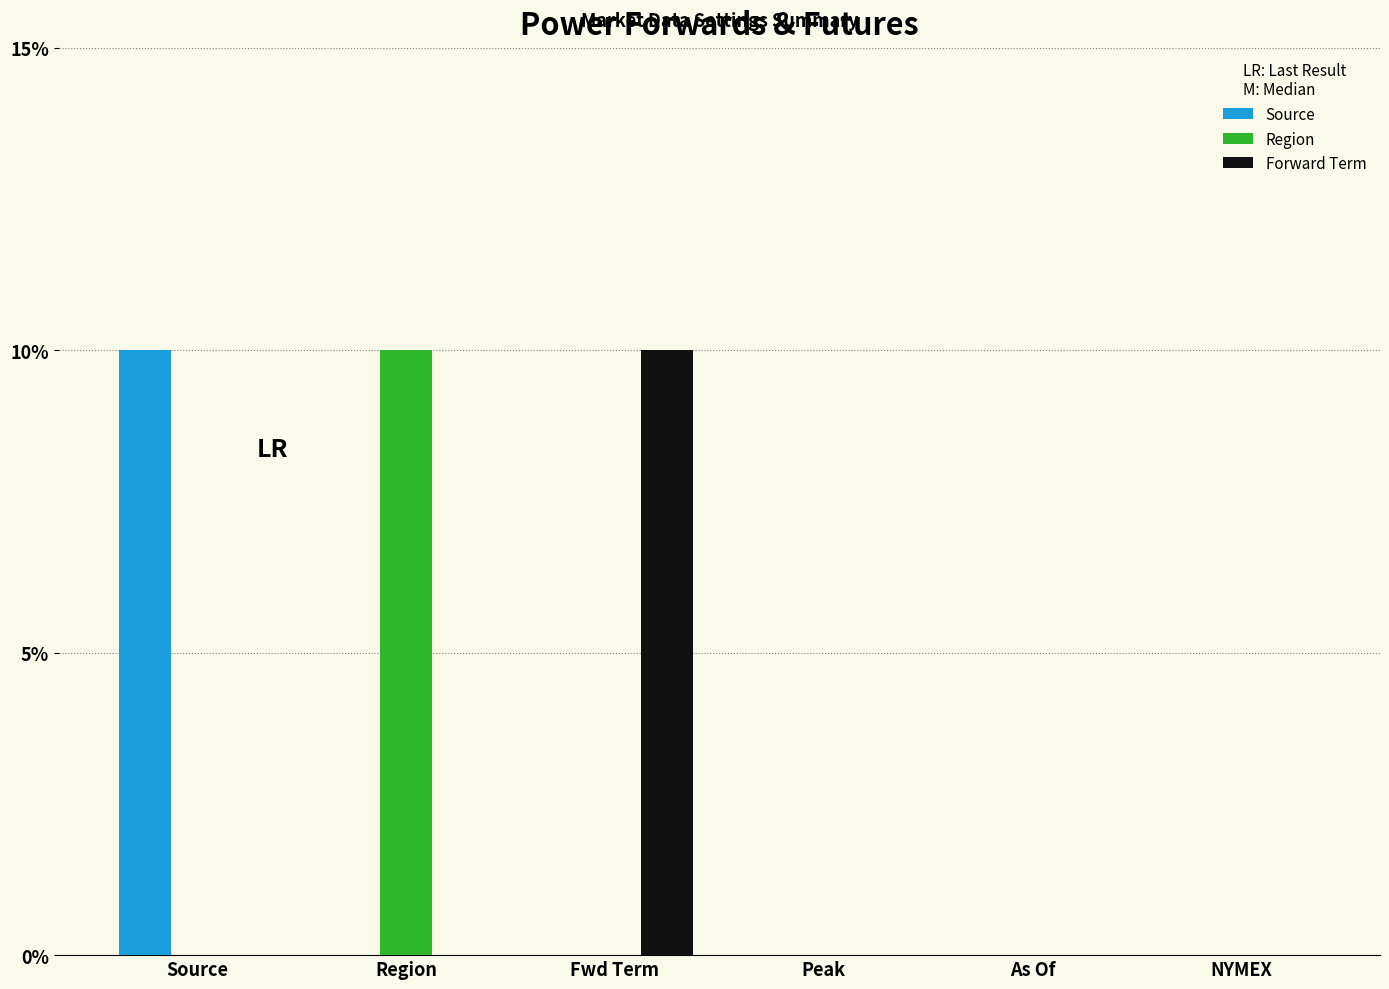

At which label is Region closest to 0?

Source